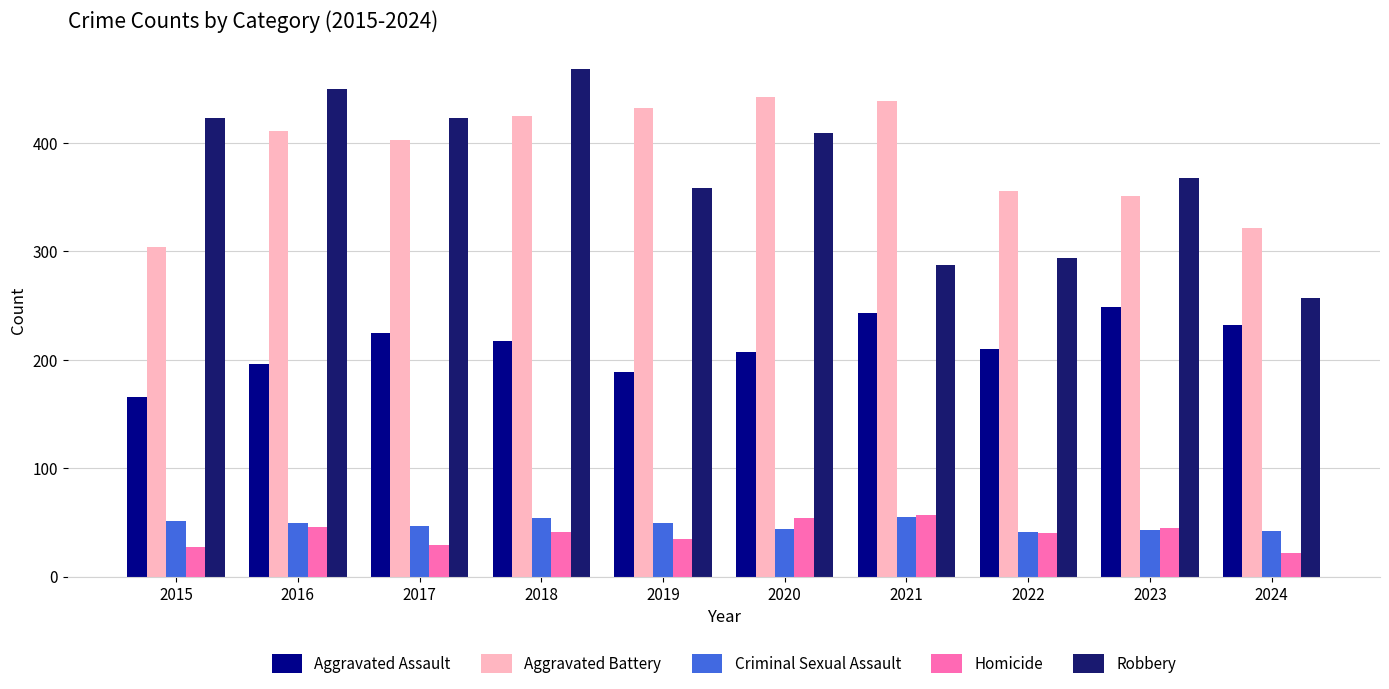

How many bars are there in each group?

5